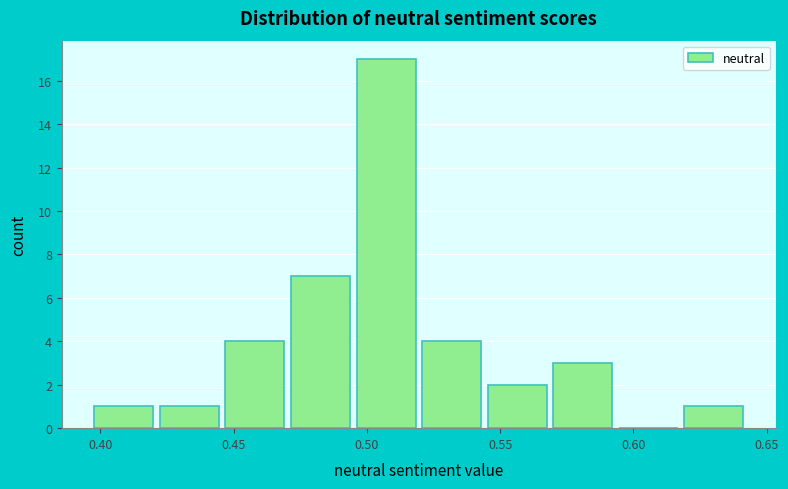

Reading left to right, transcribe this chart: for each bar, give the range it covers on the x-axis and its height. Neither the bar edges nor the heights are printed on the chart, so give them approximately, as read against the axes.

0.400 to 0.420: 1
0.420 to 0.445: 1
0.445 to 0.470: 4
0.470 to 0.495: 7
0.495 to 0.520: 17
0.520 to 0.545: 4
0.545 to 0.570: 2
0.570 to 0.595: 3
0.595 to 0.620: 0
0.620 to 0.645: 1